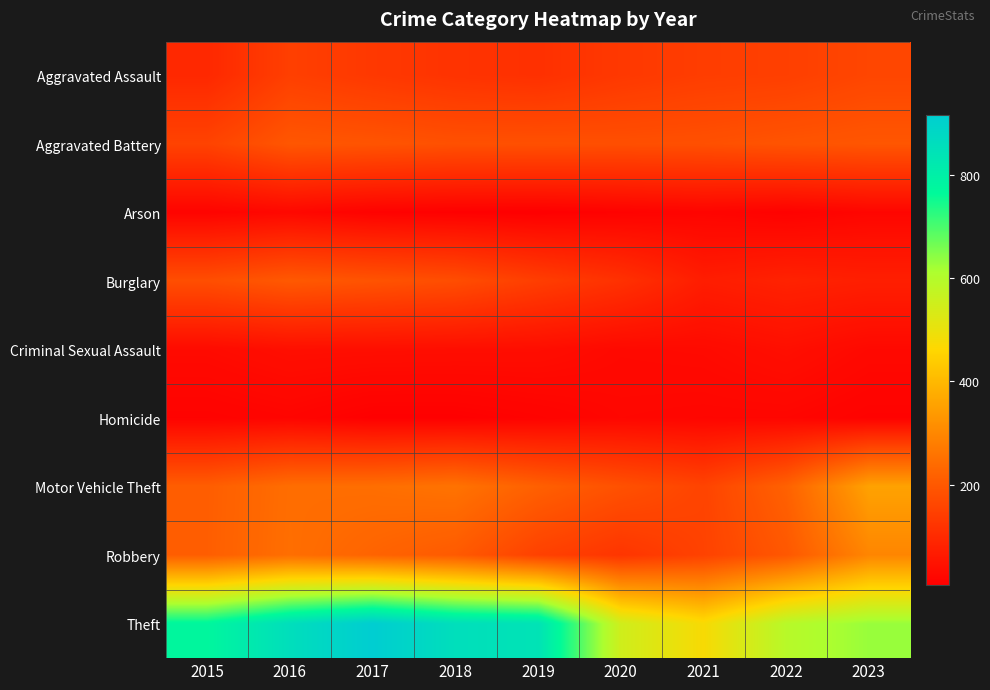

Which label corresponds to the smallest value in the chart?

2019